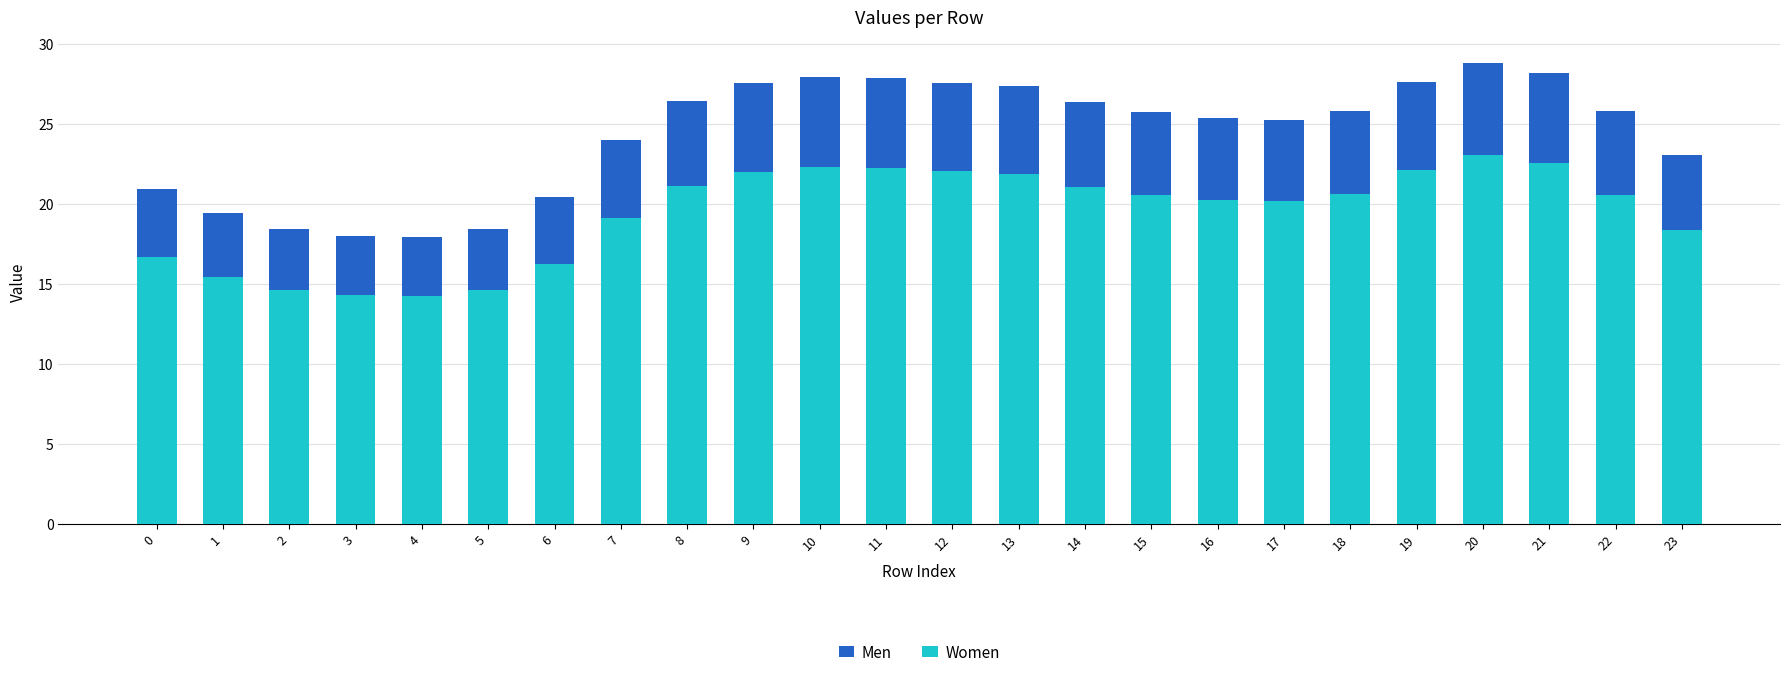

True or false: Men has a value of 28.2 at 21.

True